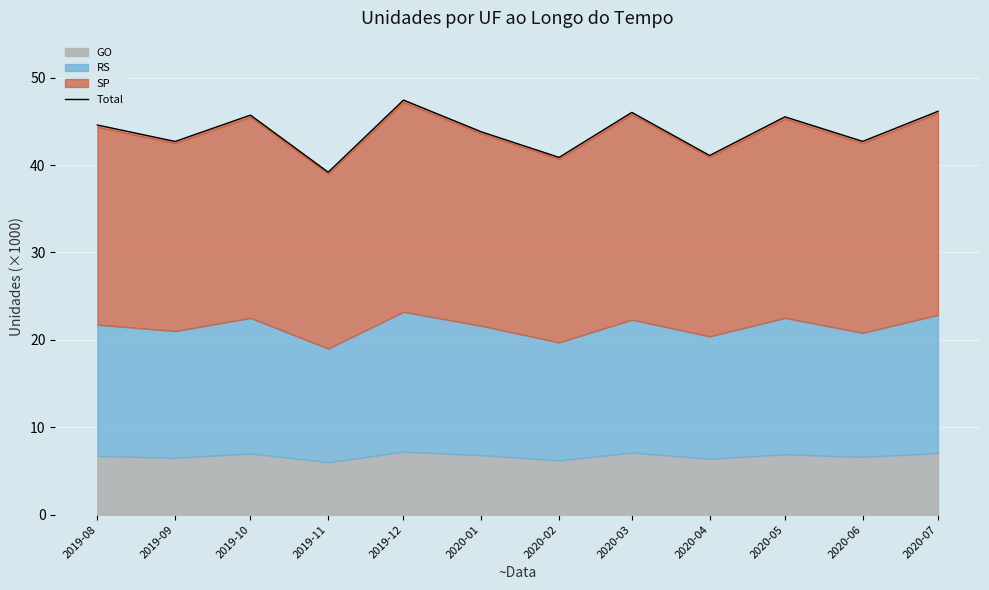

Approximately how many times larger is the value at 2020-06 compared to 2019-08?

1.0